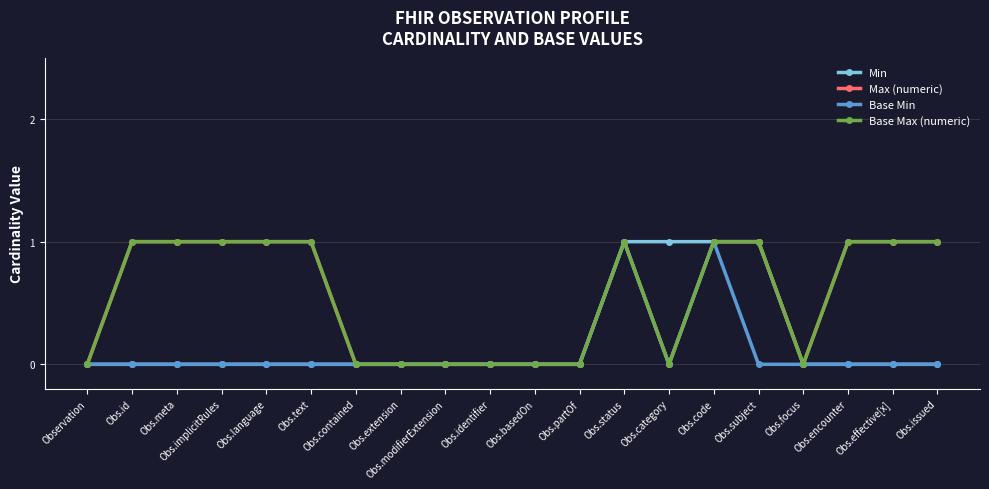

True or false: Min and Base Min cross at least once.

False